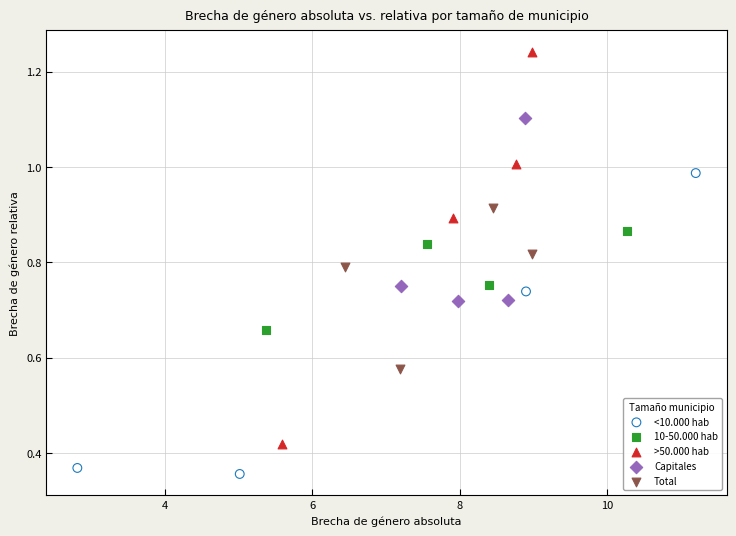

Which series contains the highest Y value?

>50.000 hab